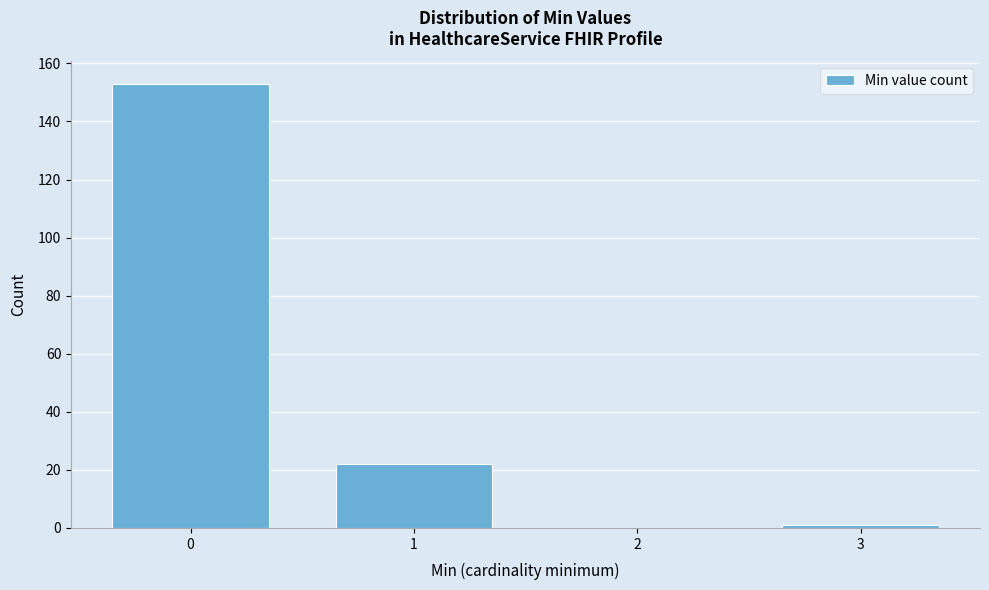

Reading left to right, extract all data points from this chart.

0=153	1=22	2=0	3=1